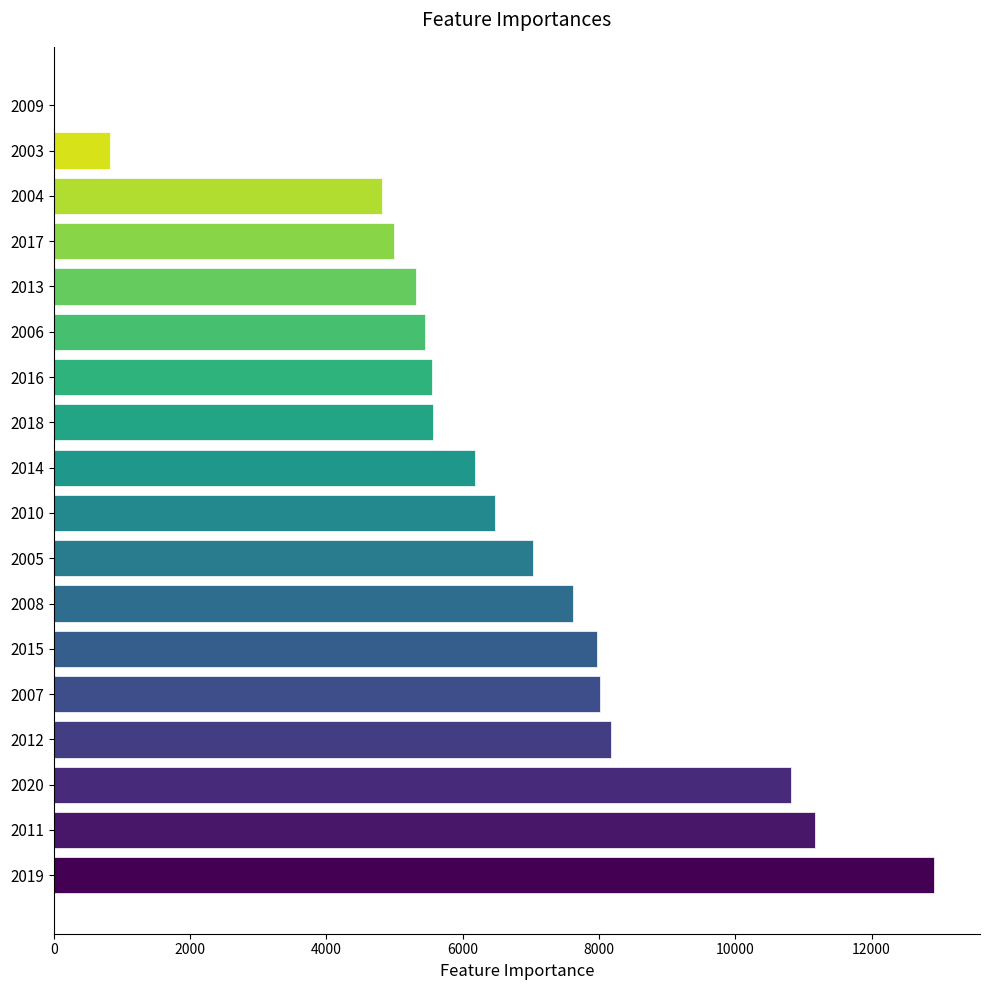

What is the sum of all values?

118433